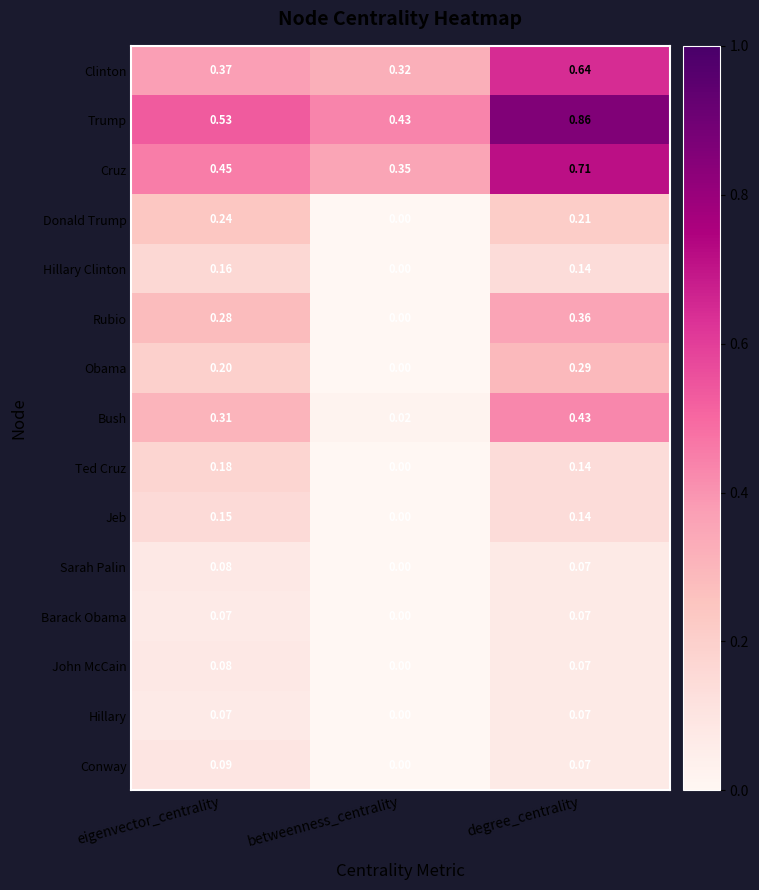

At which category does the chart reach its minimum across all series?

betweenness_centrality